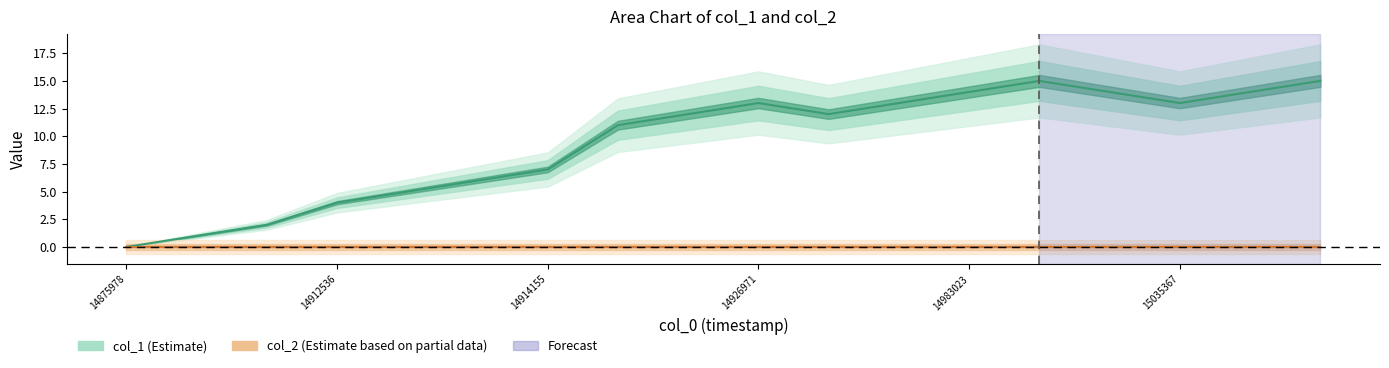

What is the change in value from 1491426510 to 1498302327?

+3